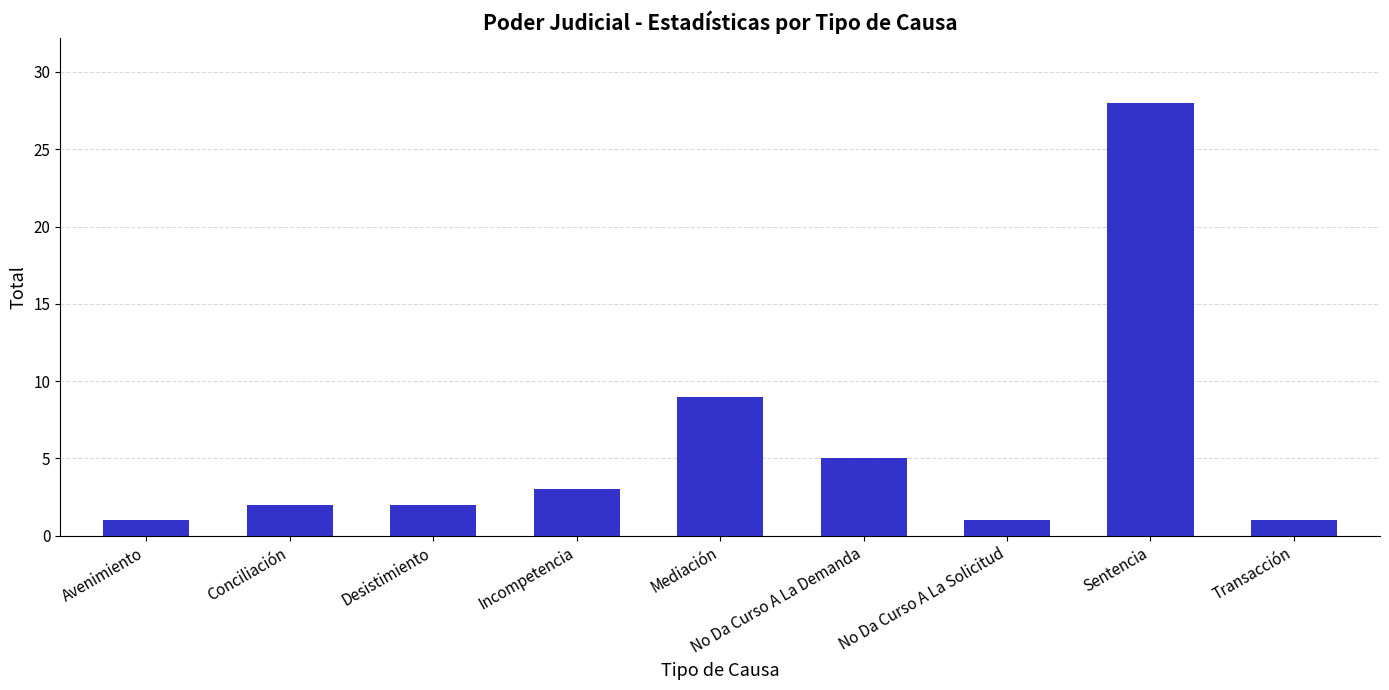

What is the change in value from Incompetencia to Mediación?

+6